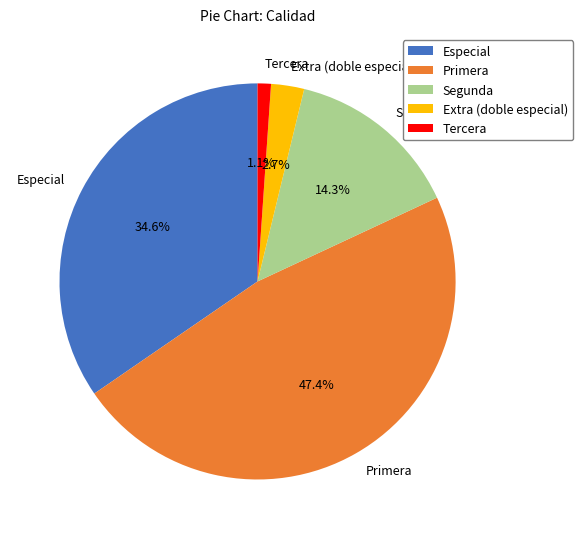

Which category has the smallest portion of the pie?

Tercera